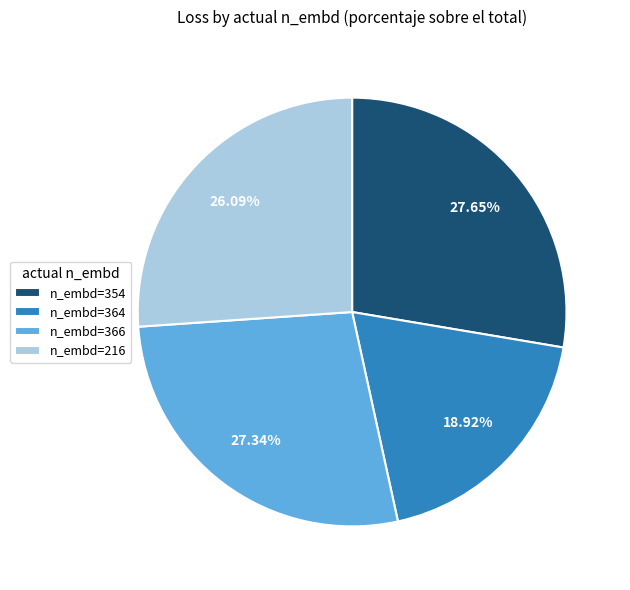

Is the sum of n_embd=366 and n_embd=216 greater than half?

Yes